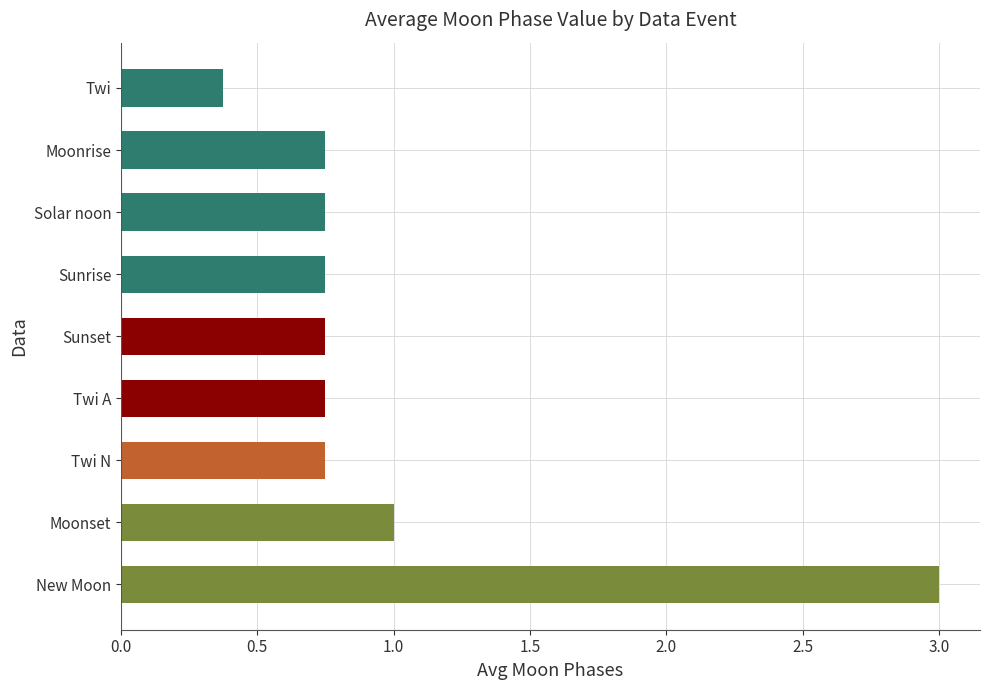

Which label corresponds to the largest value in the chart?

New Moon